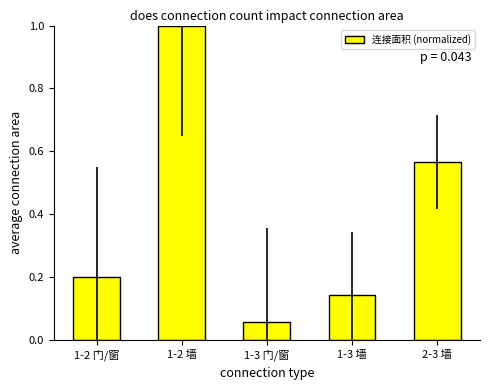

Which category has the highest value across all series?

1-2 墙